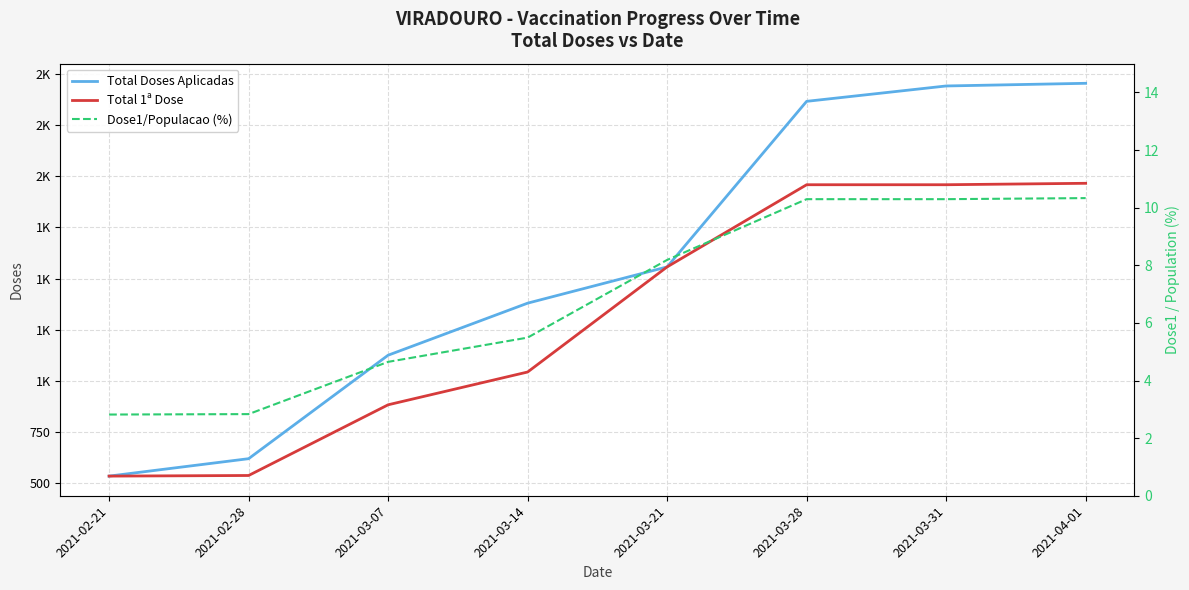

Where does the Total 1ª Dose series first go above 1557?

2021-03-28